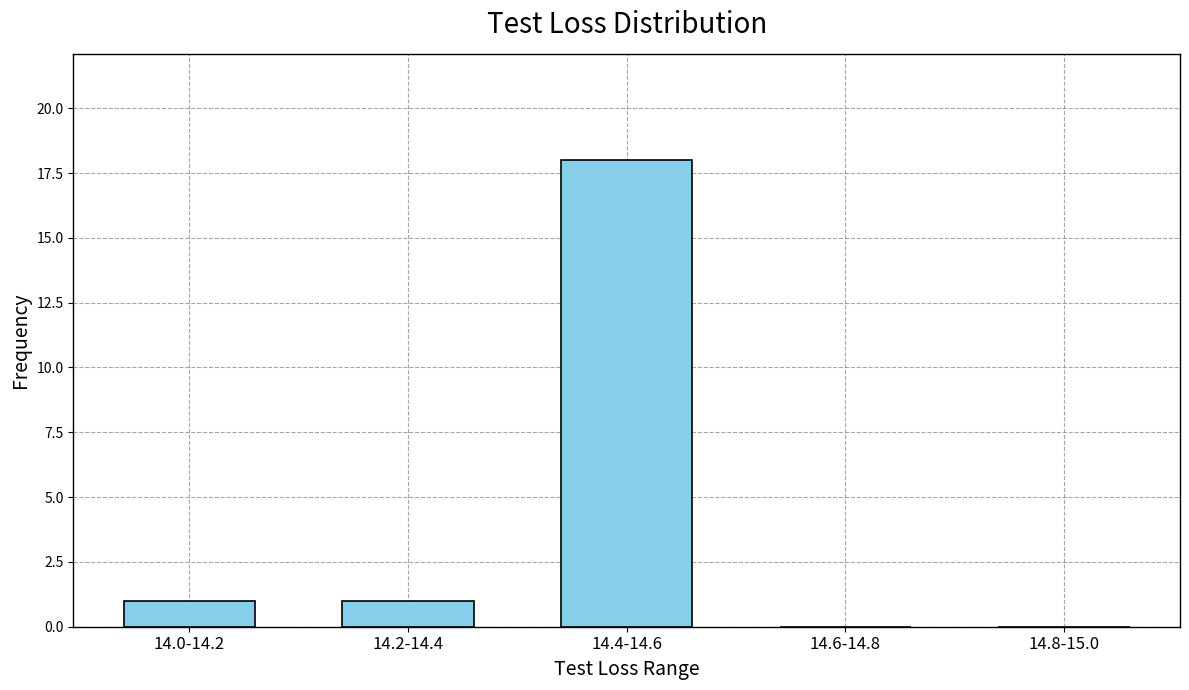

Reading left to right, transcribe all the data shown in this chart.

14.0-14.2=1	14.2-14.4=1	14.4-14.6=18	14.6-14.8=0	14.8-15.0=0